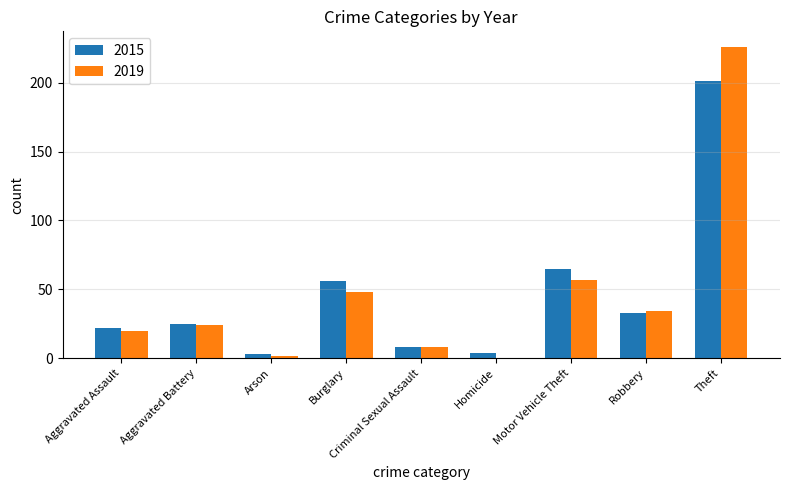

At which category is the sum across all series the highest?

Theft